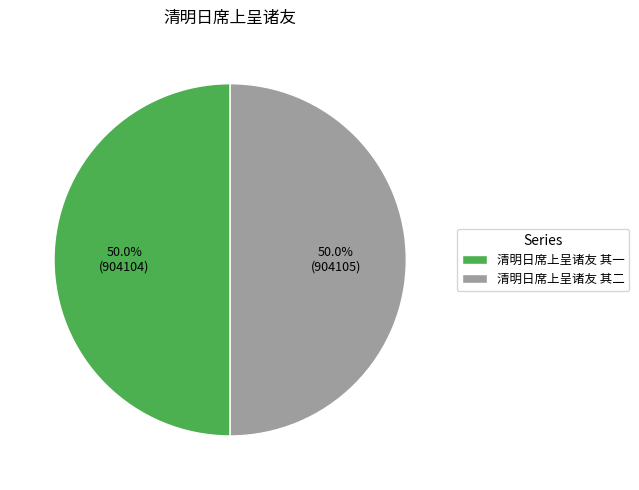

What is the ratio of the value at 清明日席上呈诸友 其二 to the value at 清明日席上呈诸友 其一?

1.0